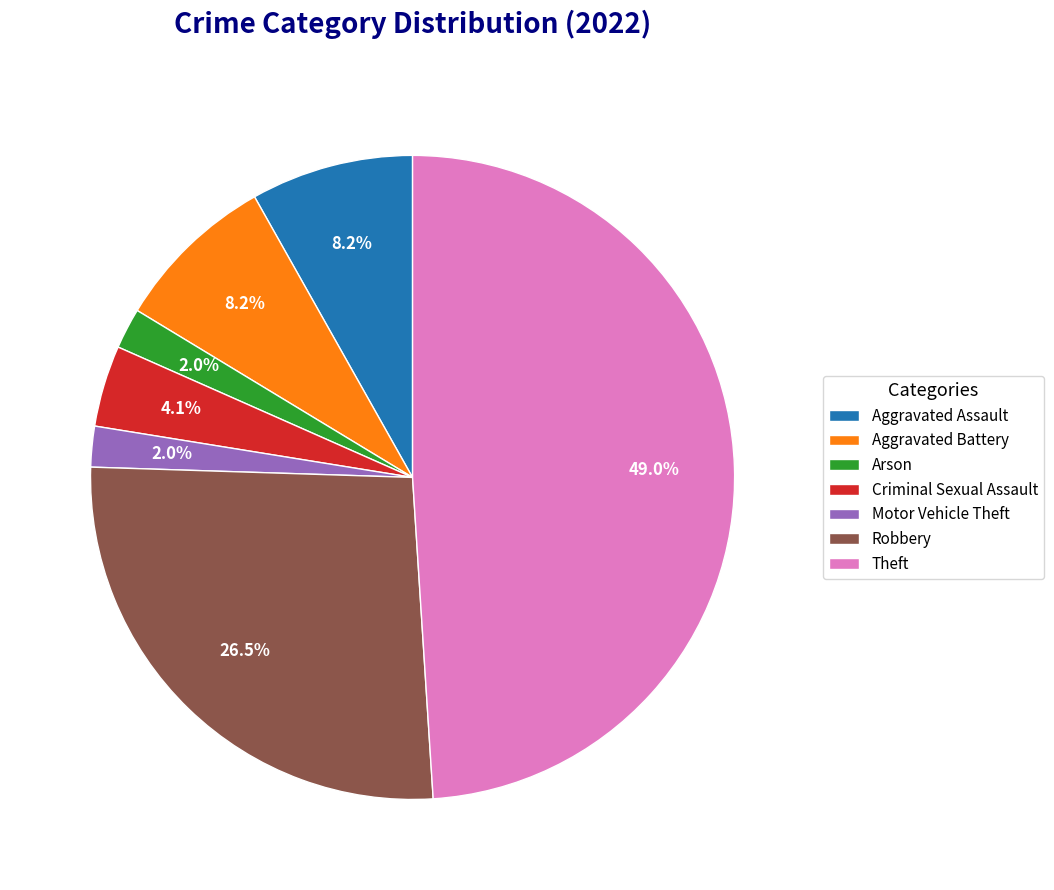

To the nearest percent, what is the combined percentage of Criminal Sexual Assault and Motor Vehicle Theft?

6%